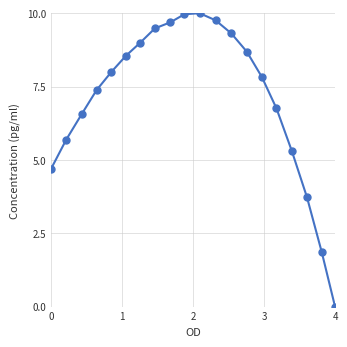

What is the difference between the maximum and second lowest values?

8.1